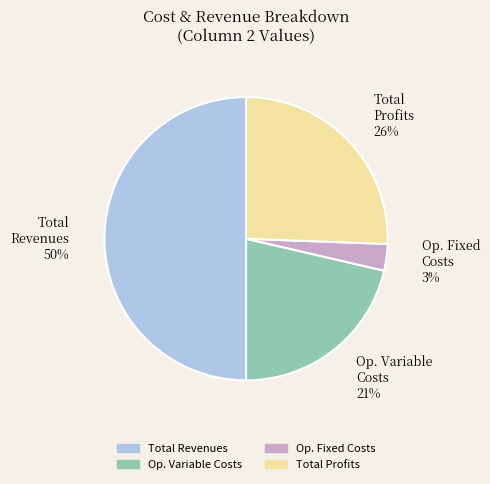

How many slices are in this pie chart?

4